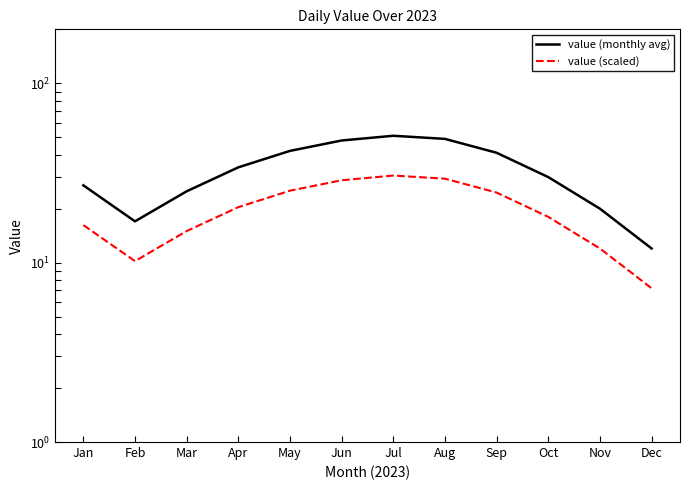

What are all the series names shown in the legend?

value (monthly avg), value (scaled)